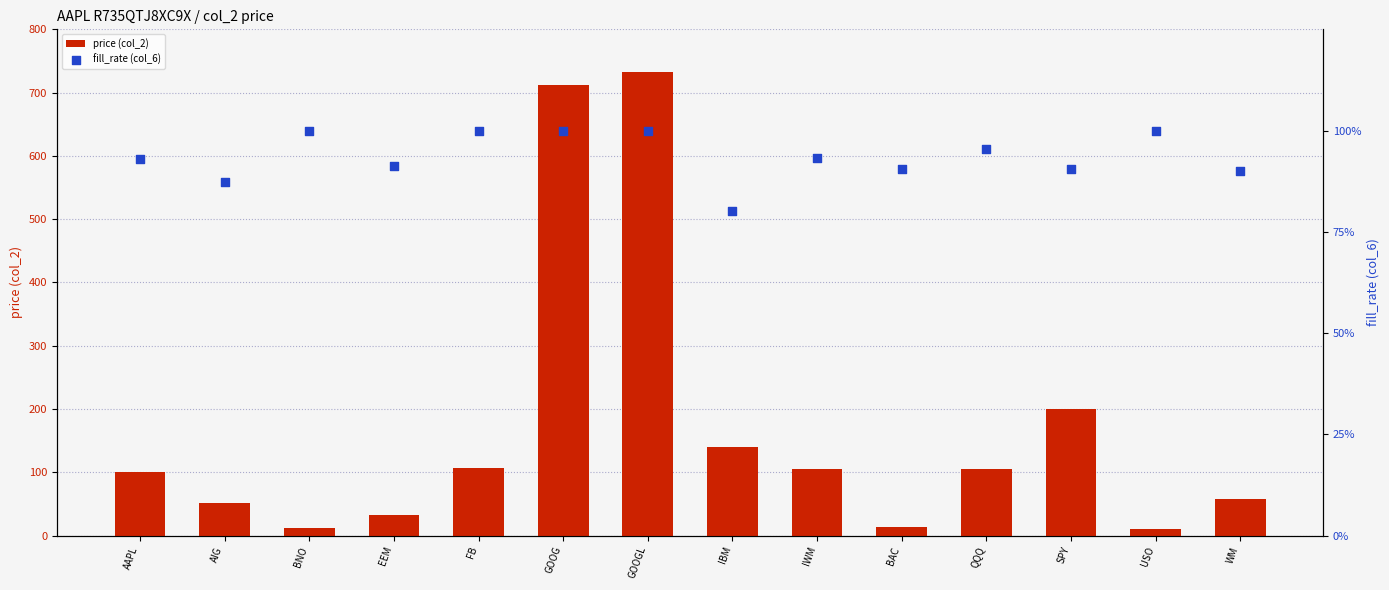

At which category is the sum across all series the highest?

GOOGL